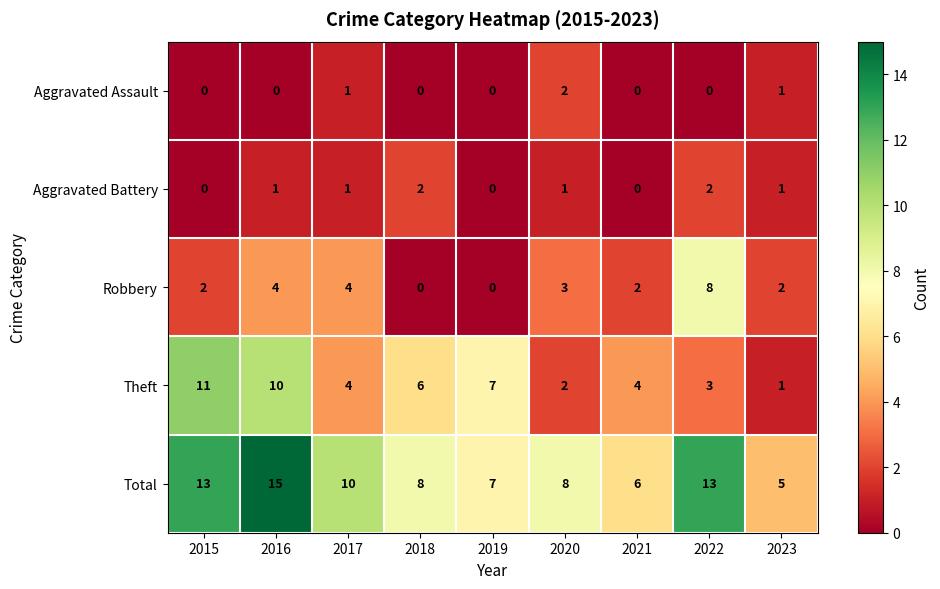

What is the average value of the Robbery series?

3